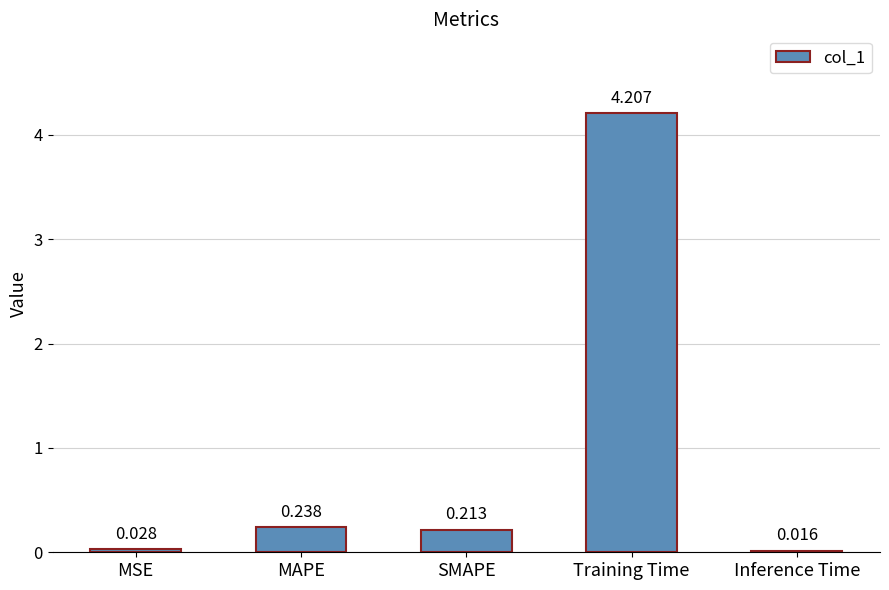

Rank the categories by value from lowest to highest.

Inference Time, MSE, SMAPE, MAPE, Training Time